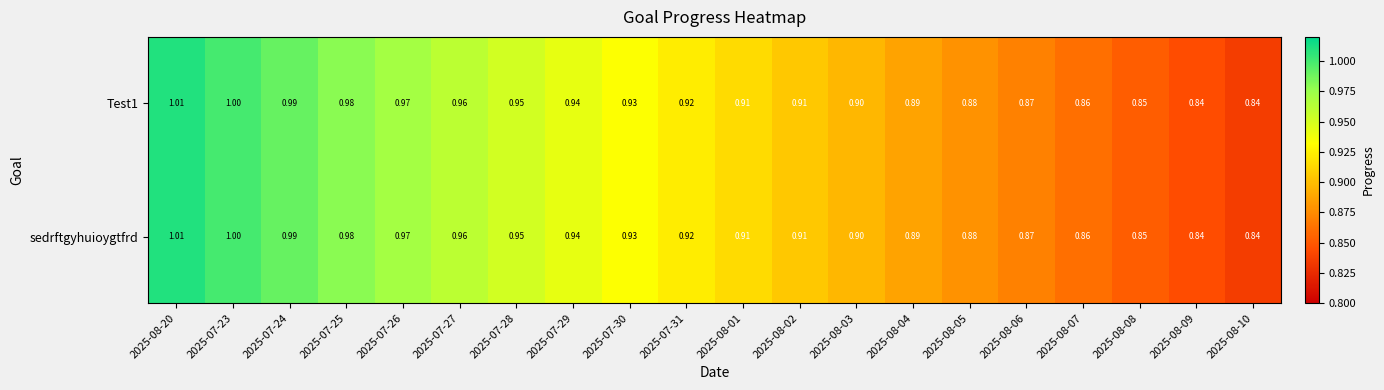

At which category is the sum across all series the highest?

2025-08-20